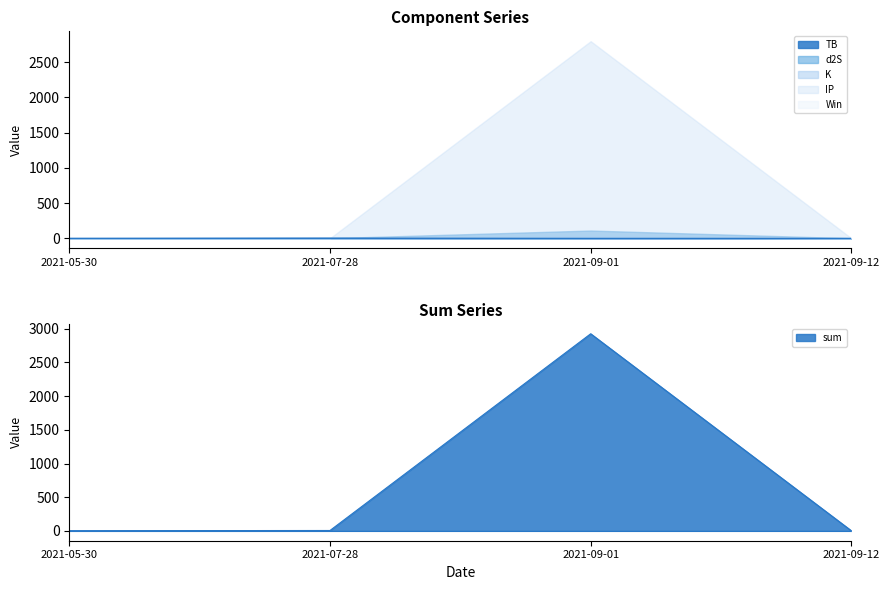

At which label does IP reach its peak?

2021-09-01